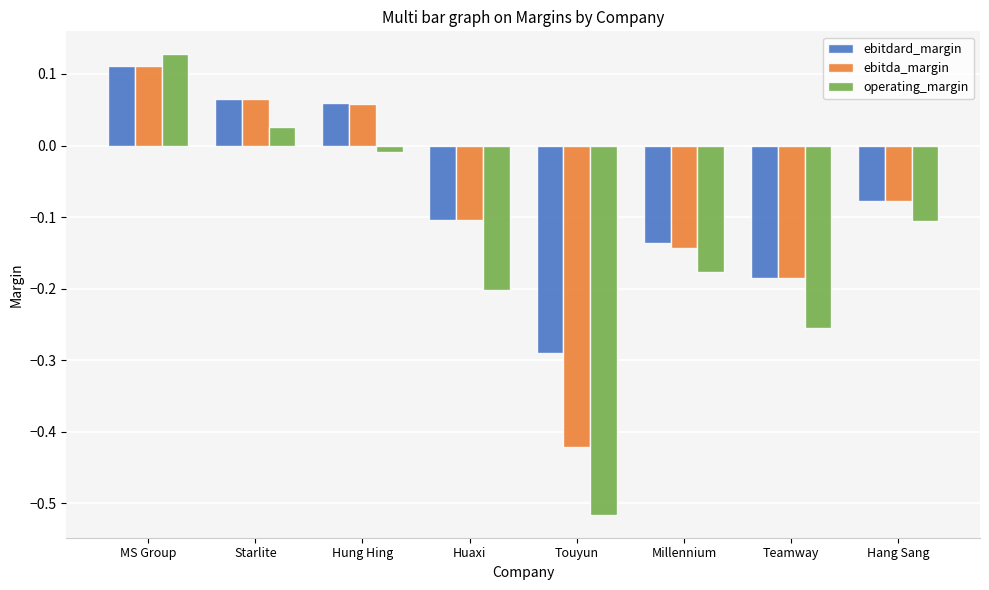

How many groups of bars are there?

8